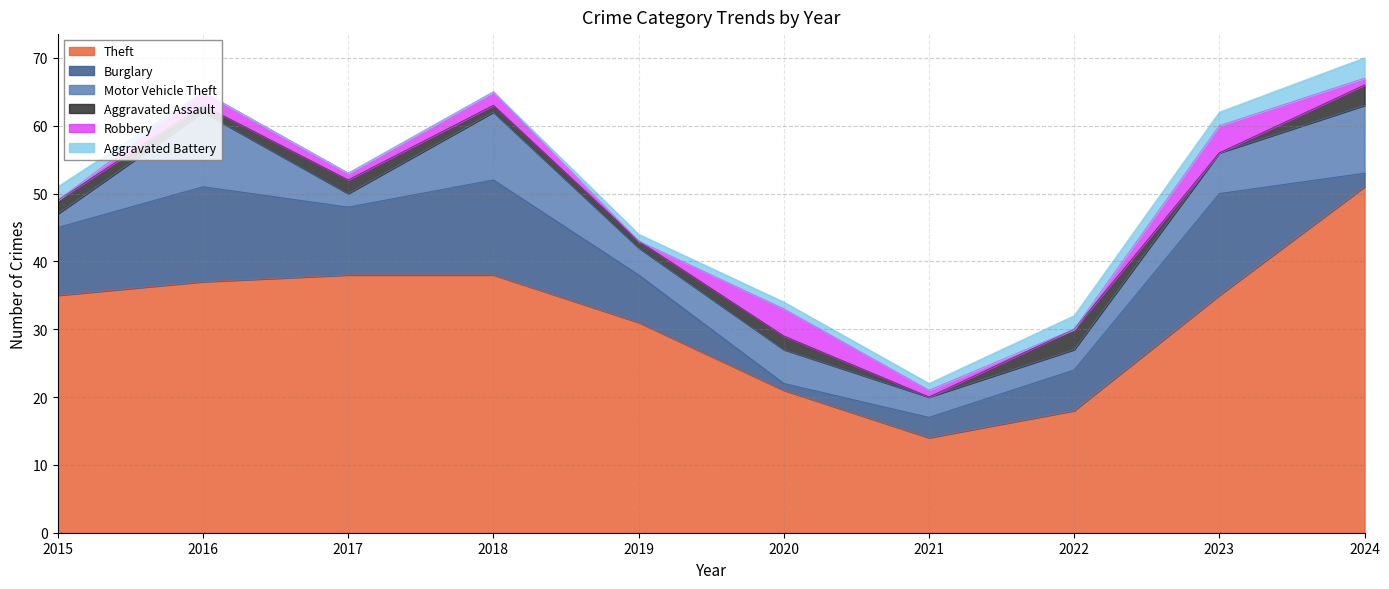

At which category does Theft reach its first local valley?

2021